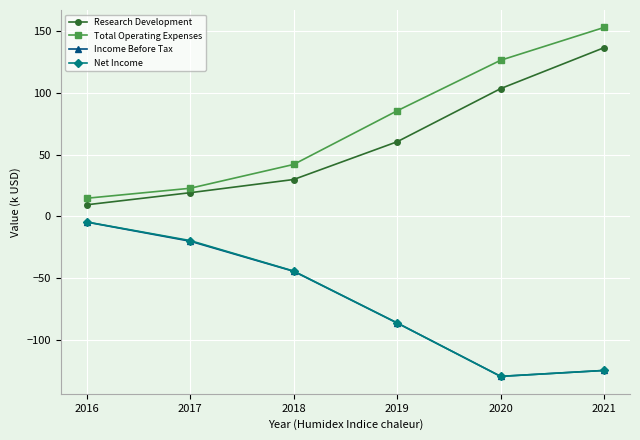

Rank the categories by Research Development value from highest to lowest.

2021, 2020, 2019, 2018, 2017, 2016